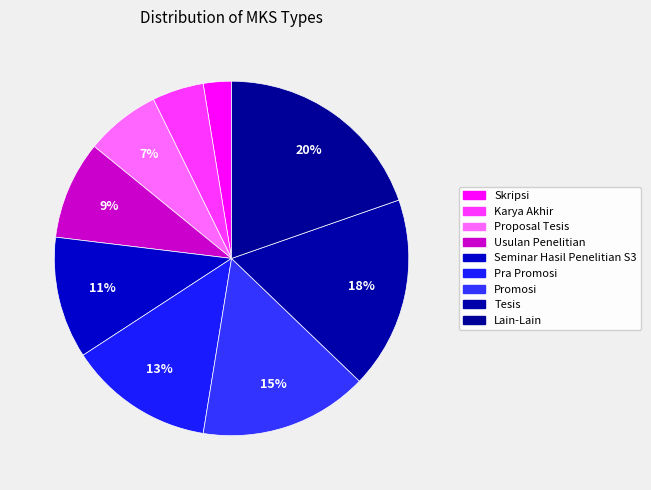

What is the largest slice in the pie chart?

Lain-Lain